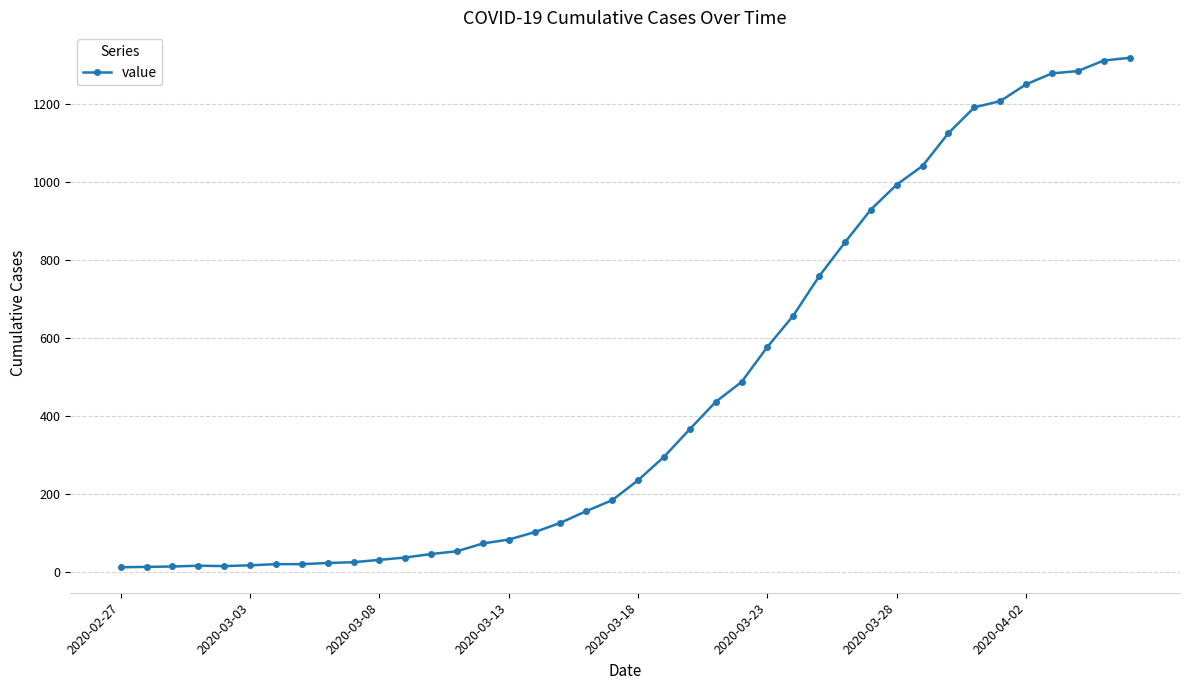

What is the greatest value displayed?

1319